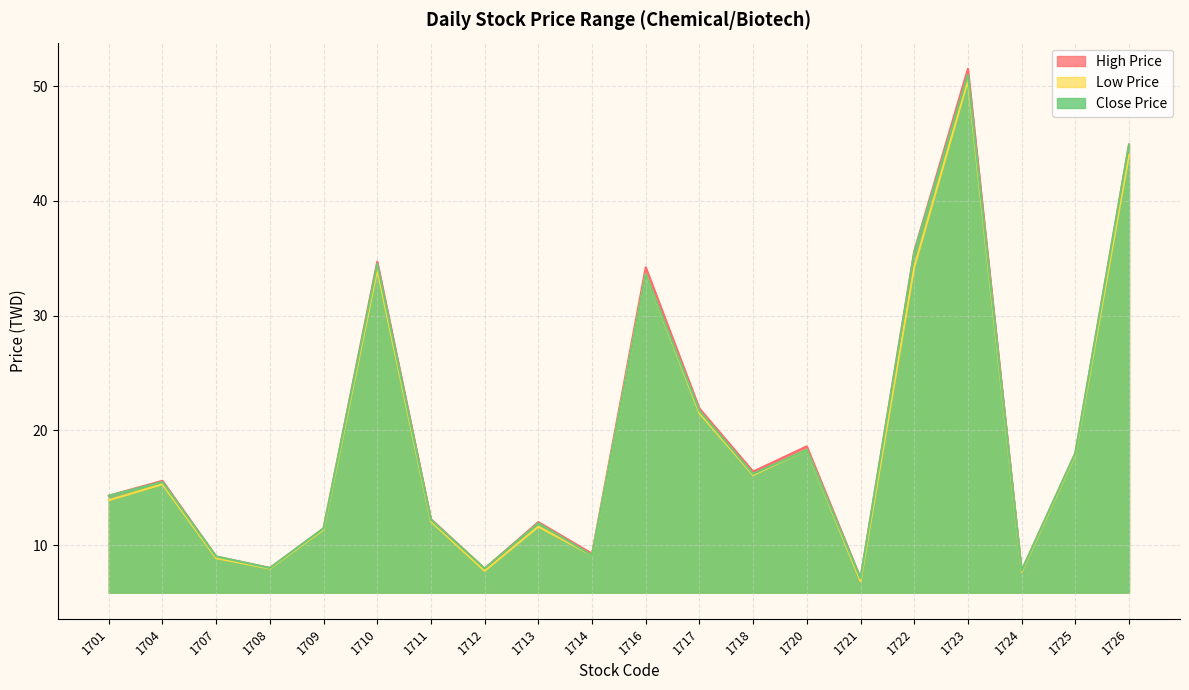

Where does the High Price series first go above 15?

1704